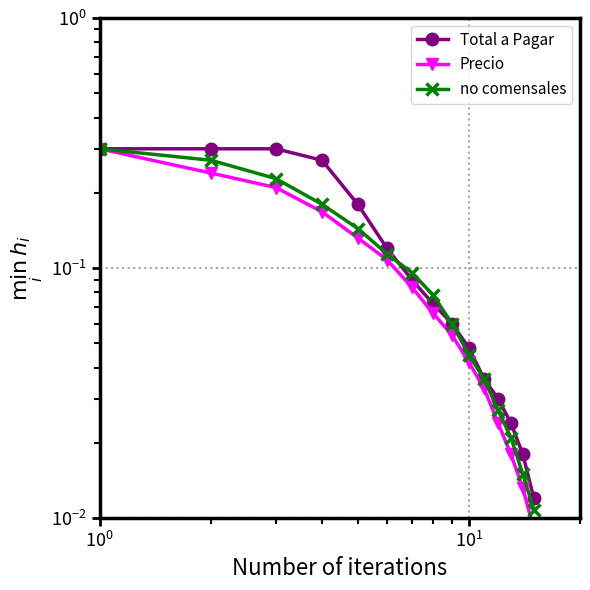

Reading right to left, extract all data points from this chart.

Total a Pagar: 0.0	0.0	0.0	0.0	0.0	0.0	0.1	0.1	0.1	0.1	0.2	0.3	0.3	0.3	0.3
Precio: 0.0	0.0	0.0	0.0	0.0	0.0	0.1	0.1	0.1	0.1	0.1	0.2	0.2	0.2	0.3
no comensales: 0.0	0.0	0.0	0.0	0.0	0.0	0.1	0.1	0.1	0.1	0.1	0.2	0.2	0.3	0.3